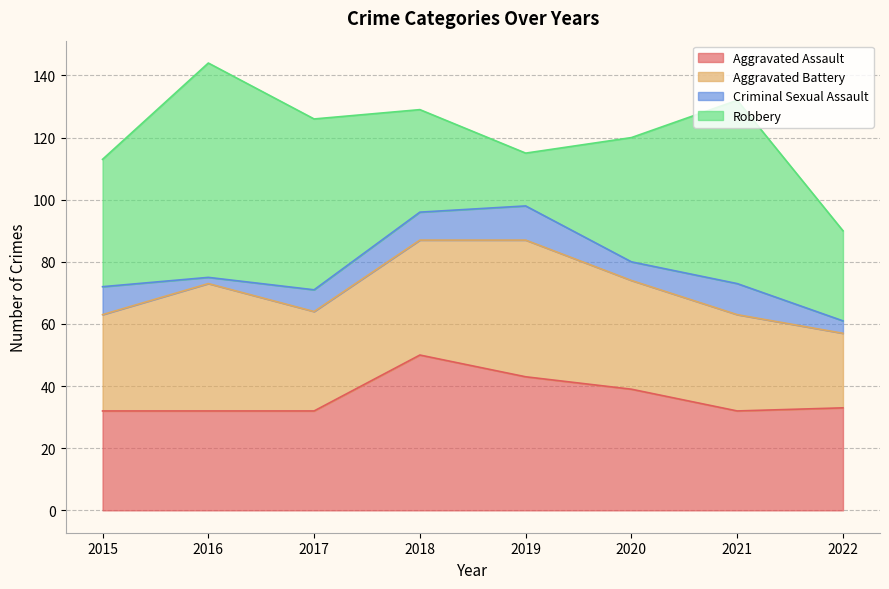

Does the chart have visible grid lines?

Yes